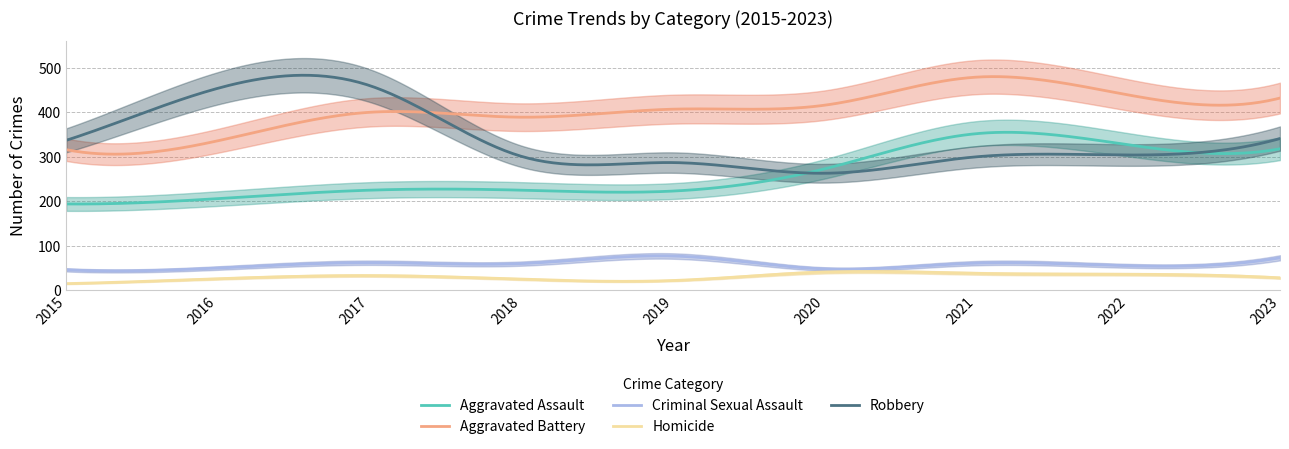

What is the average value of the Aggravated Assault series?

260.2